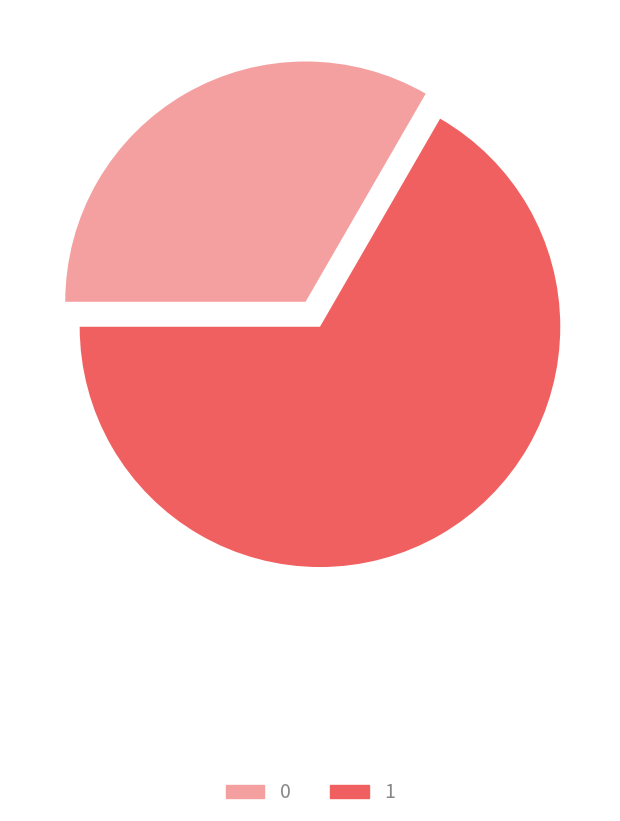

Rank the categories by value from highest to lowest.

1, 0